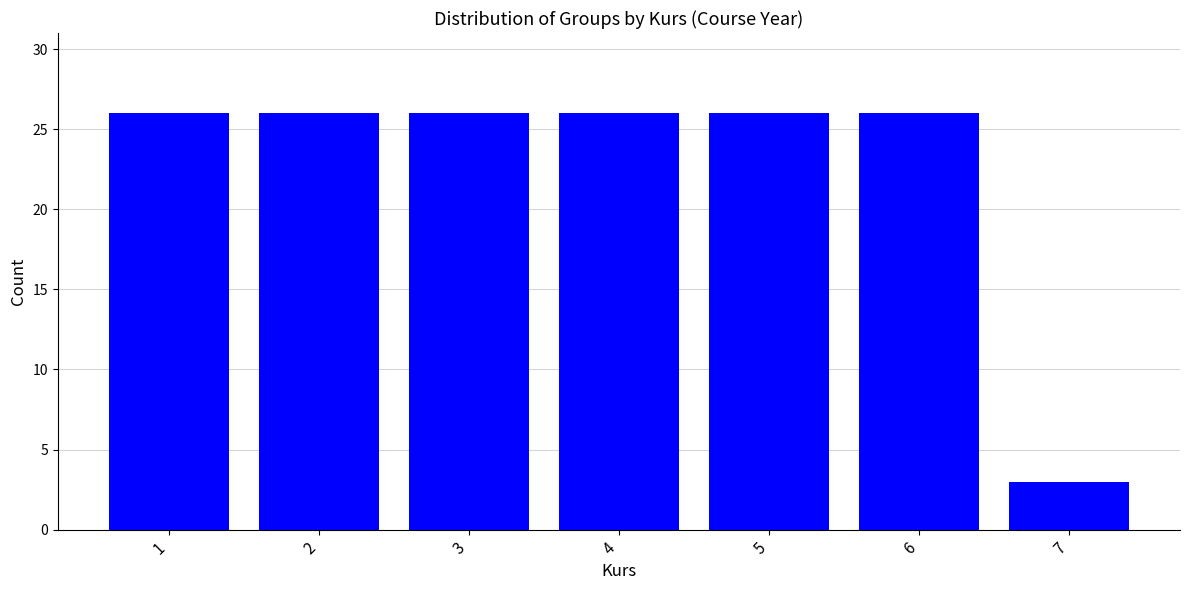

Reading left to right, transcribe all the data shown in this chart.

1=26	2=26	3=26	4=26	5=26	6=26	7=3